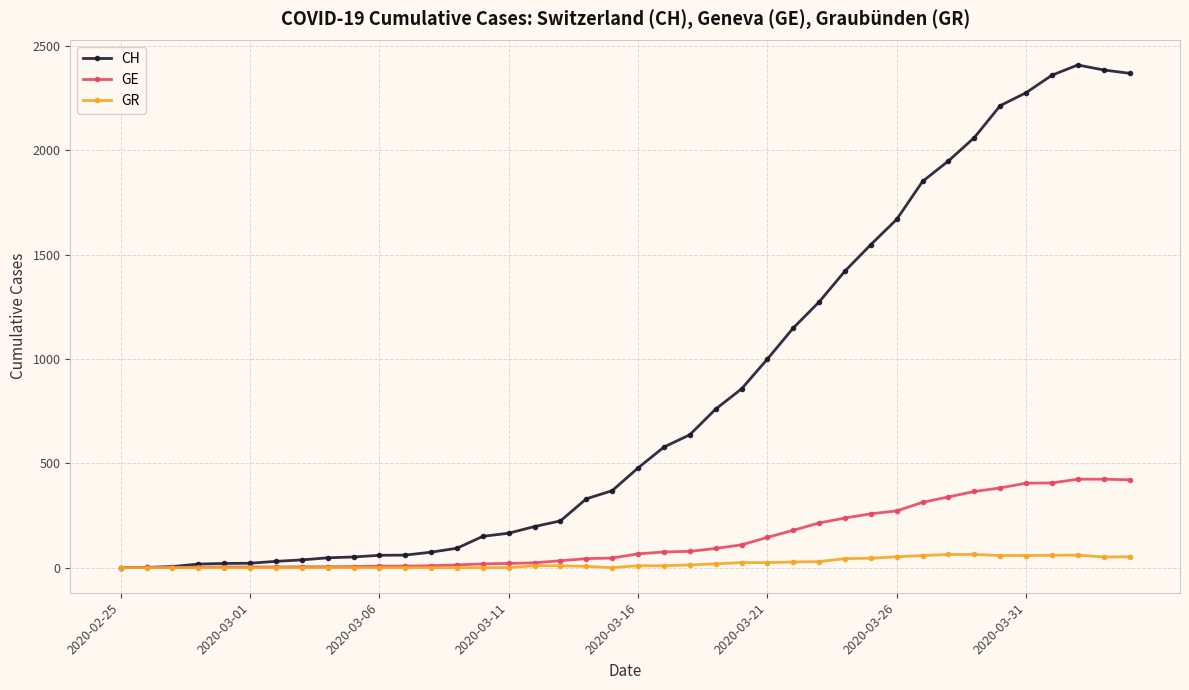

What is the highest value of the GR series?

63